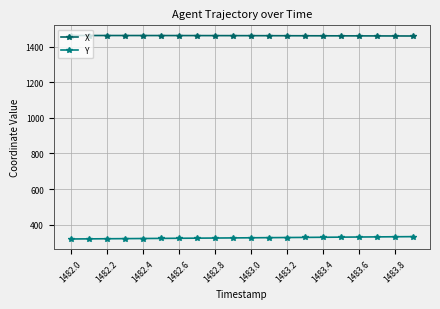

Does the chart have visible grid lines?

Yes